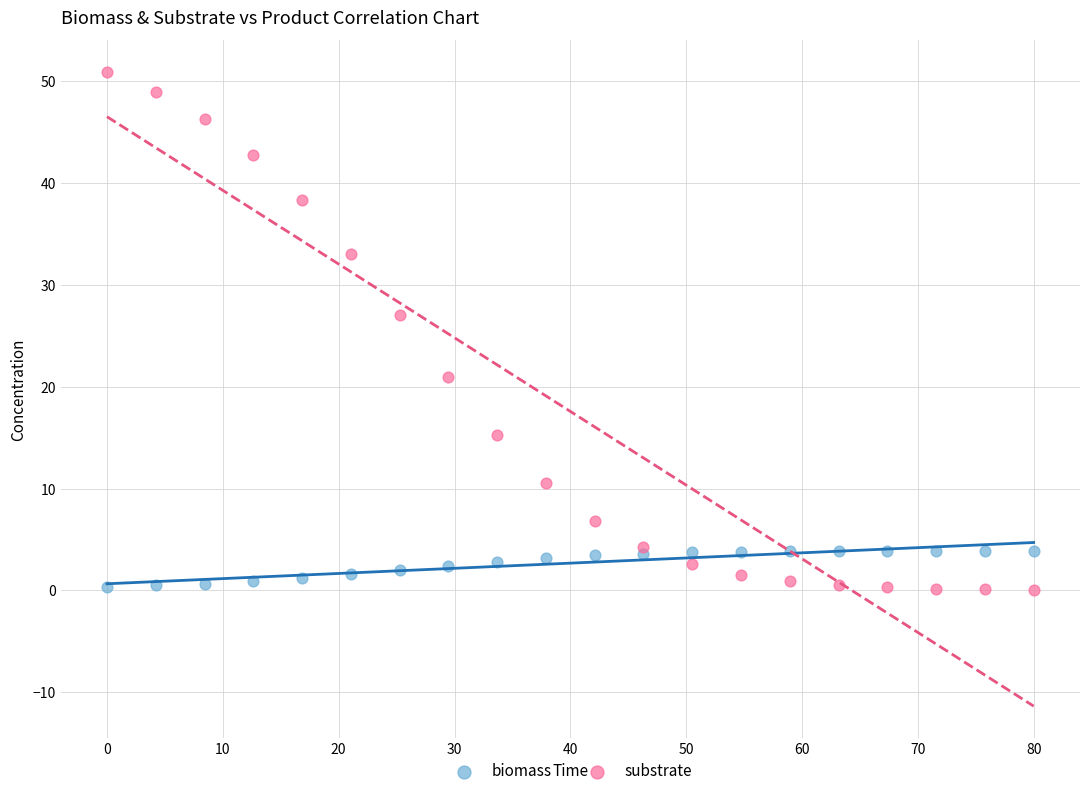

Which series has the widest spread of Y values?

substrate